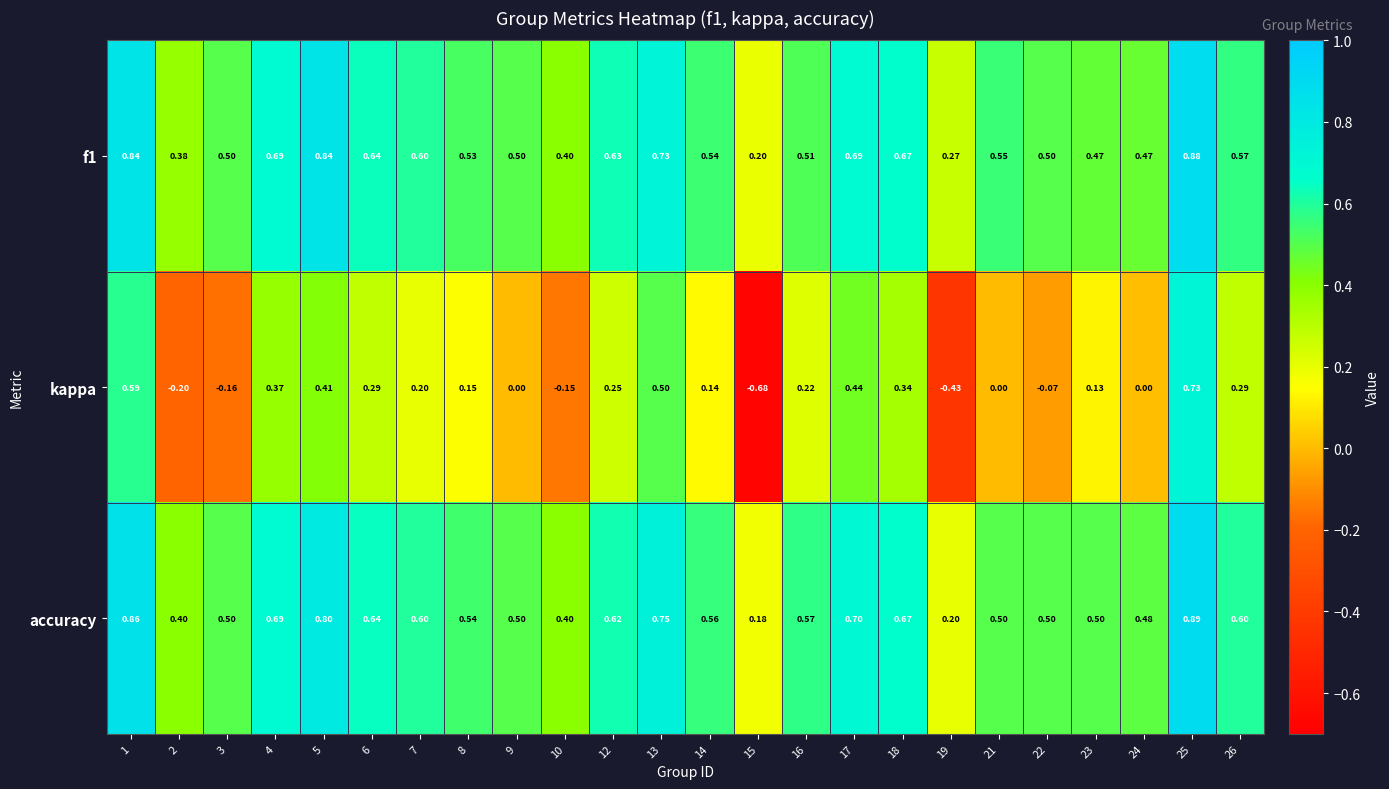

Which series has the widest spread of values?

kappa